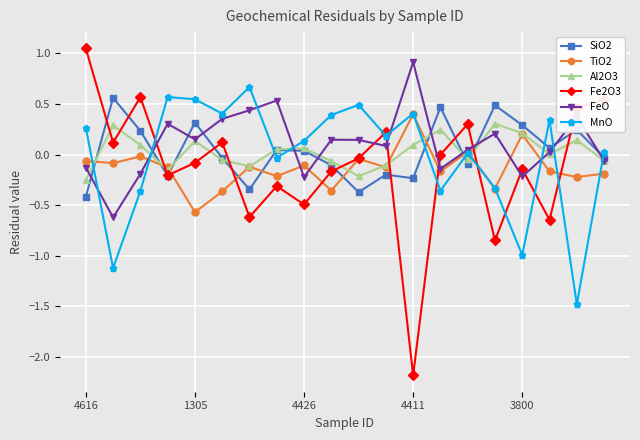

Which series has the largest range (max minus min)?

Fe2O3